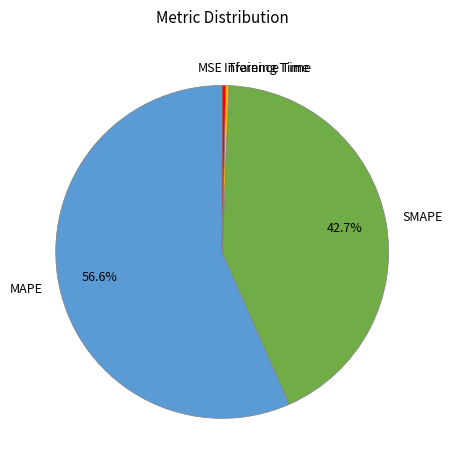

What percentage is the MAPE slice, to the nearest percent?

57%